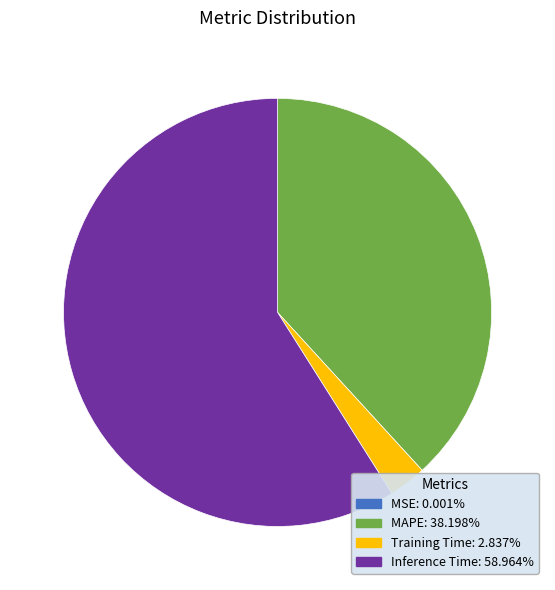

Is there a majority slice in this chart?

Yes